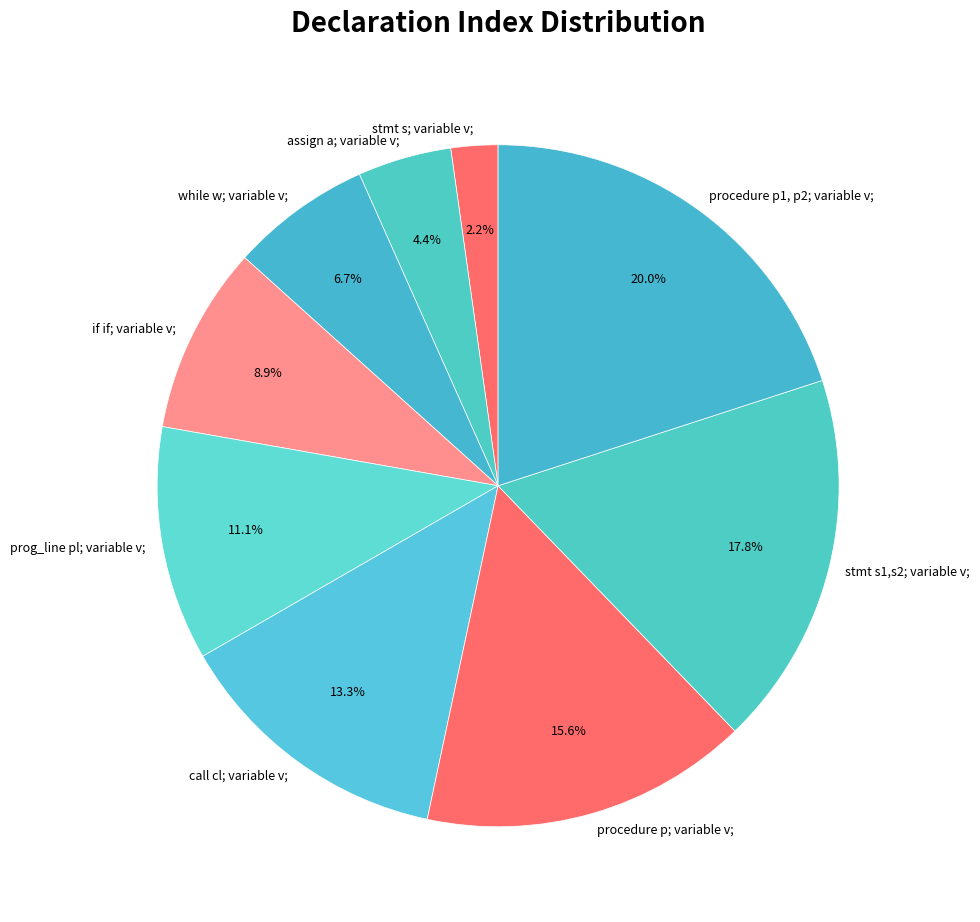

What is the largest slice in the pie chart?

procedure p1, p2; variable v;